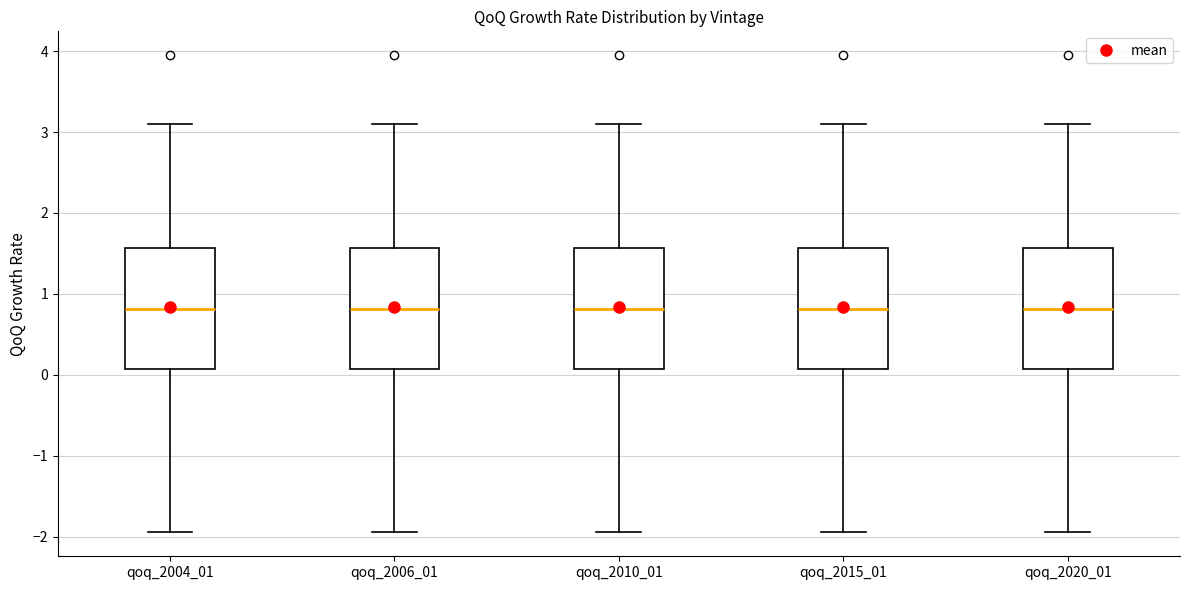

Reading left to right, read every box against the y-axis: the position of its median line, the range the box covers, and the ends of its whiskers. The values are not printed on the chart, so give them approximately, as read against the axis.

qoq_2004_01: median 0.8, box 0.1 to 1.6, whiskers -1.9 to 3.1
qoq_2006_01: median 0.8, box 0.1 to 1.6, whiskers -1.9 to 3.1
qoq_2010_01: median 0.8, box 0.1 to 1.6, whiskers -1.9 to 3.1
qoq_2015_01: median 0.8, box 0.1 to 1.6, whiskers -1.9 to 3.1
qoq_2020_01: median 0.8, box 0.1 to 1.6, whiskers -1.9 to 3.1